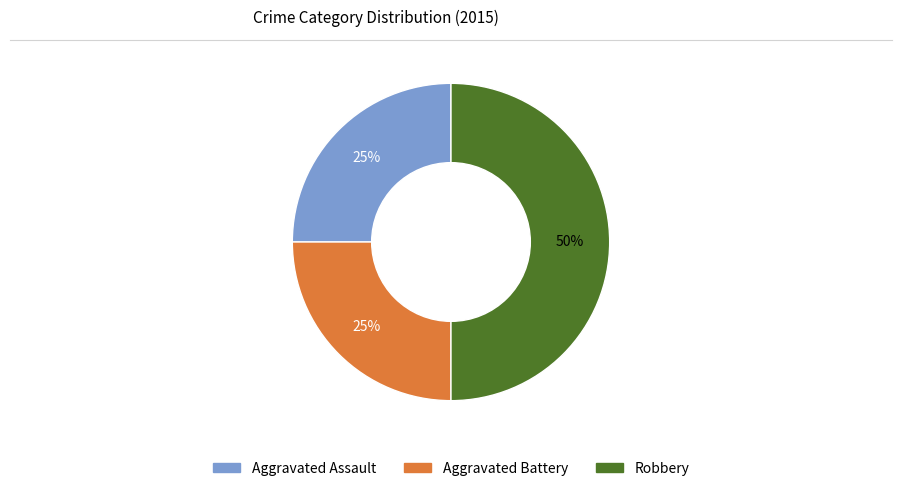

Which slice is the largest?

Robbery